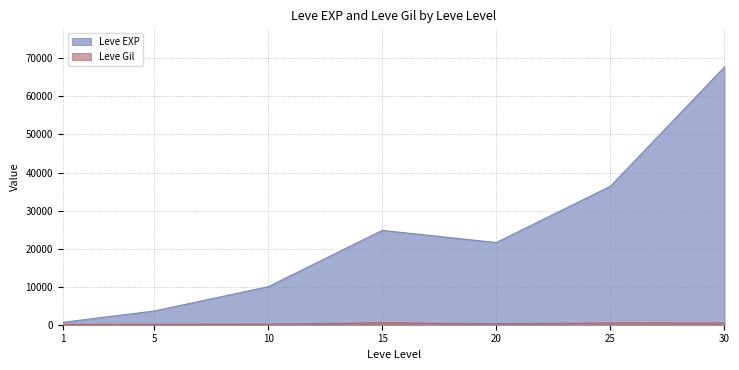

At which category does Leve EXP reach its first local peak?

15